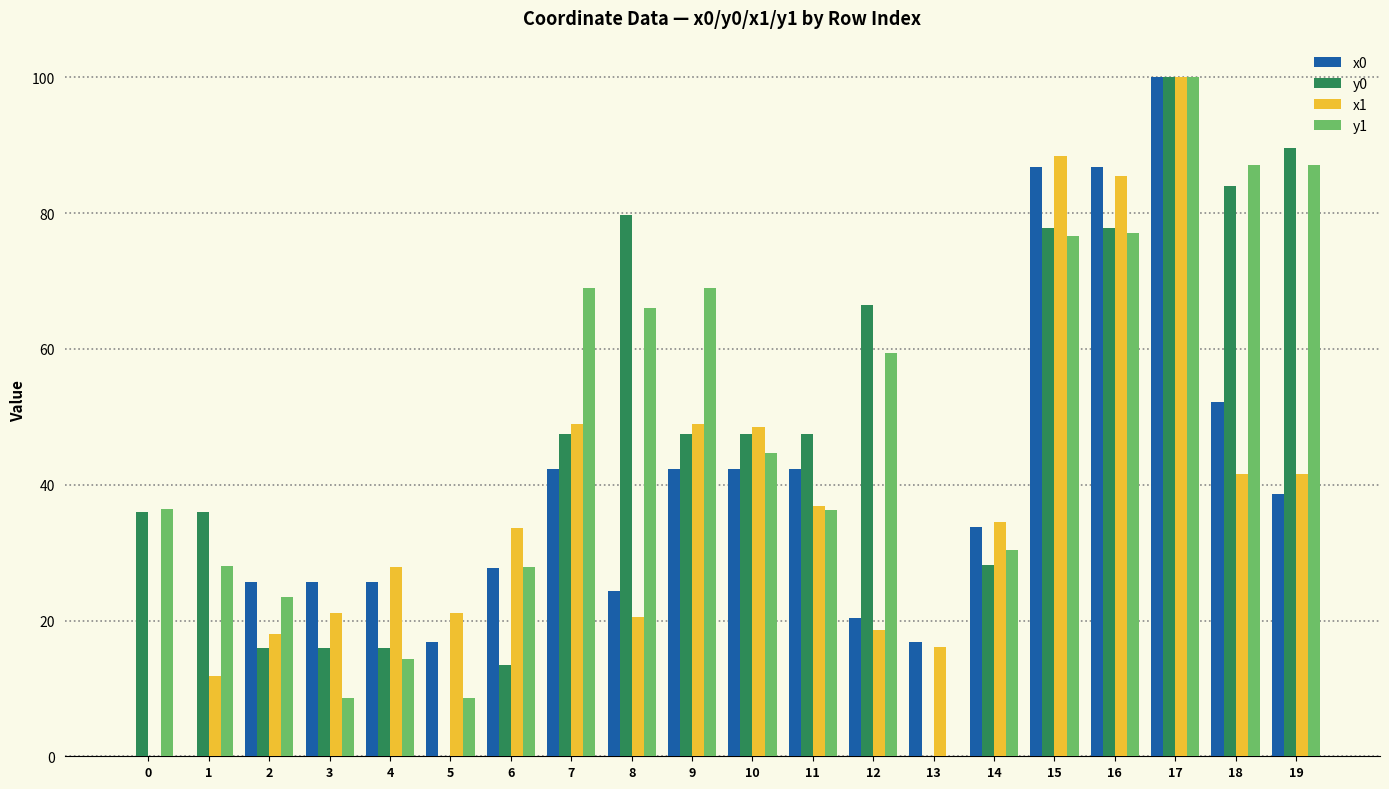

Which category has the highest value in the x0 series?

17